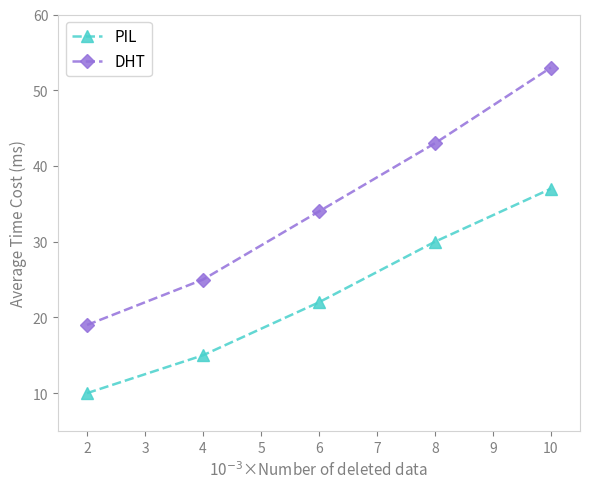

Reading right to left, list all the values displayed in this chart.

PIL: 37	30	22	15	10
DHT: 53	43	34	25	19